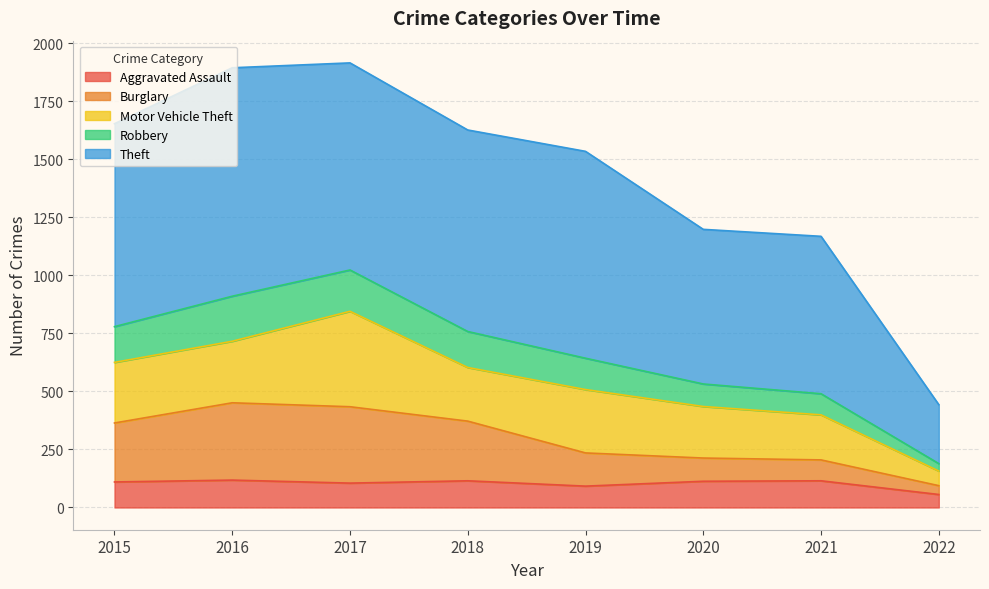

What is the maximum value for Aggravated Assault?

118